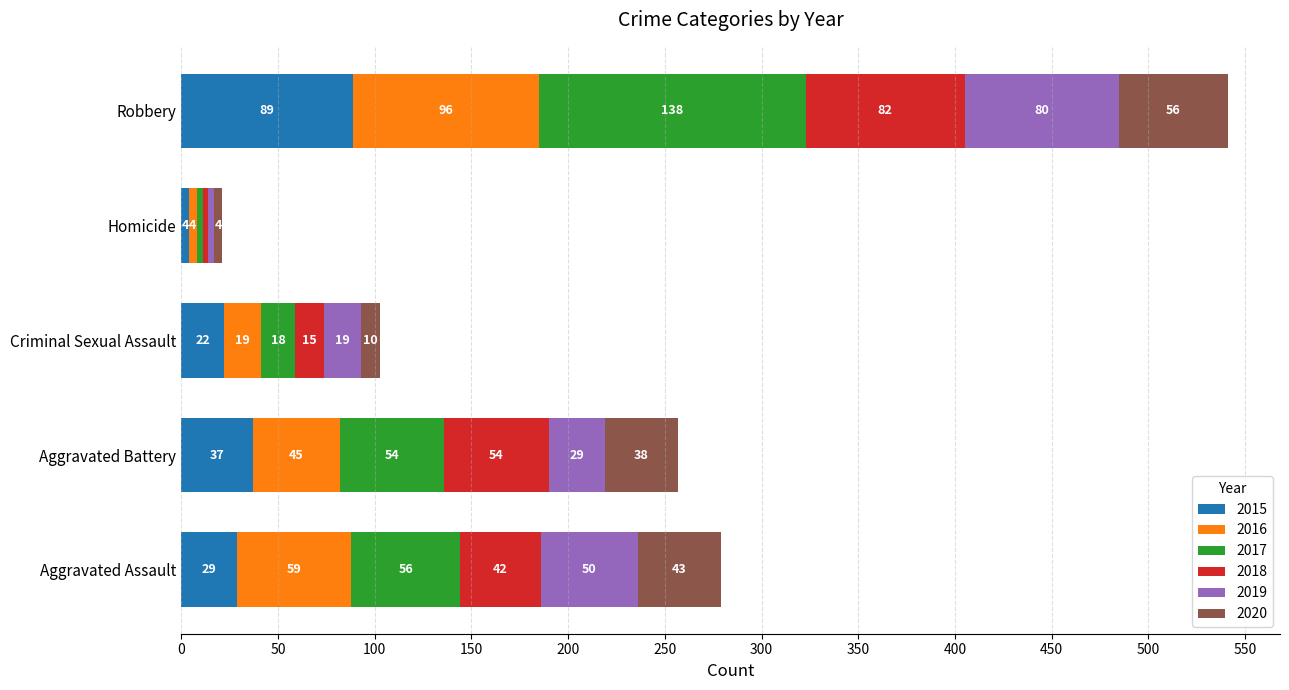

Which category has the highest value in the 2015 series?

Robbery